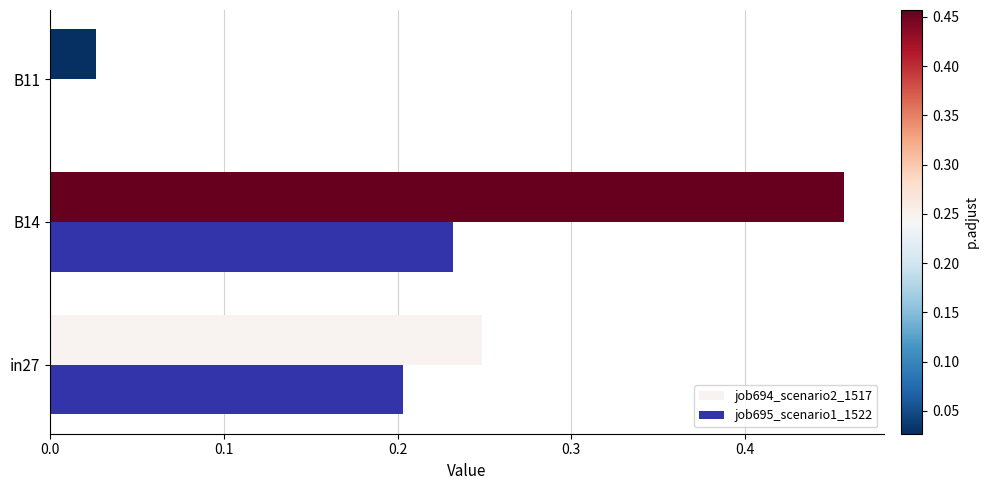

How many data points in job695_scenario1_1522 are above 0?

2